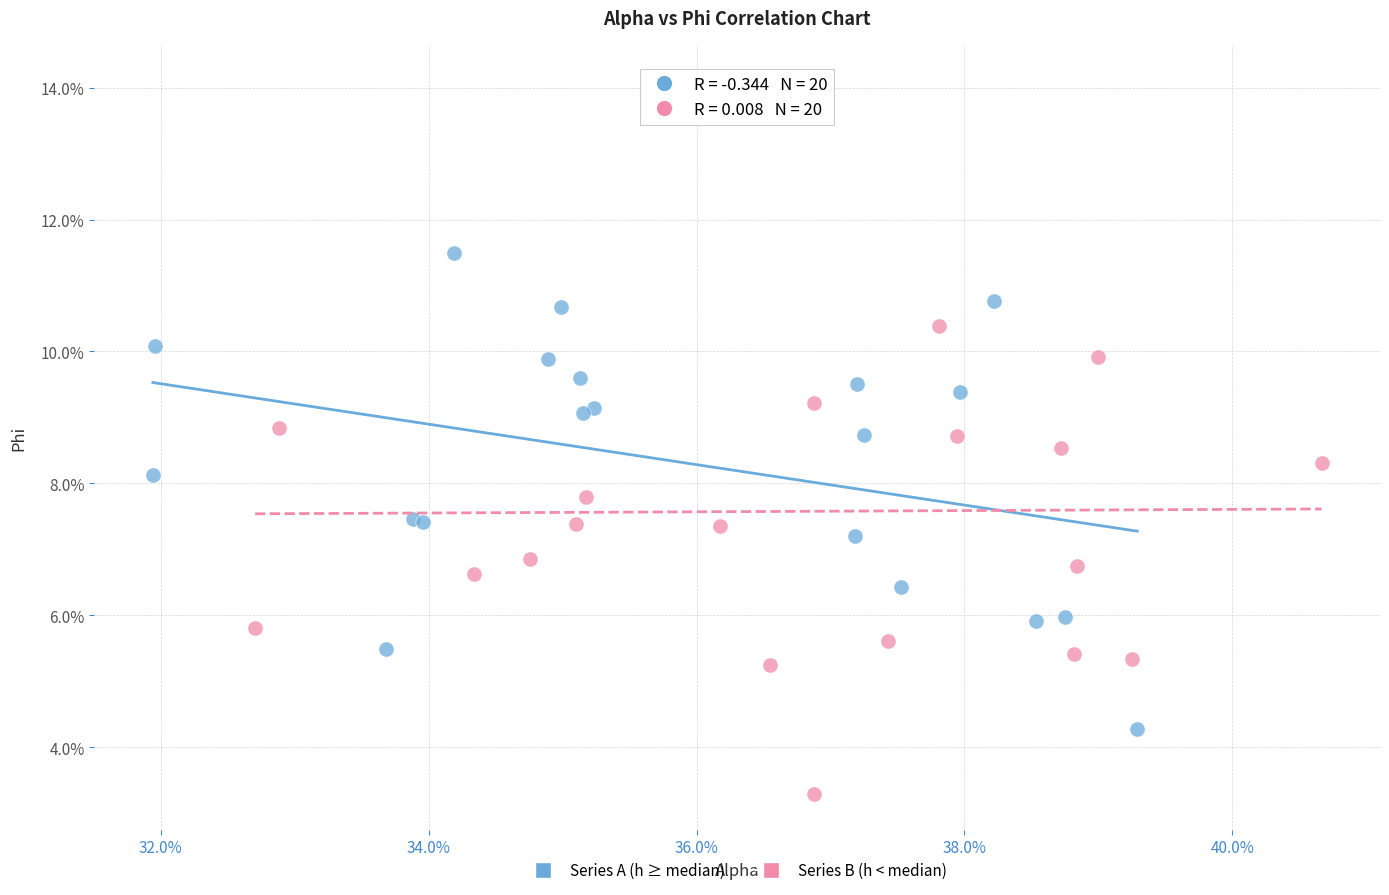

Which series contains the lowest Y value?

Series B (h < median)